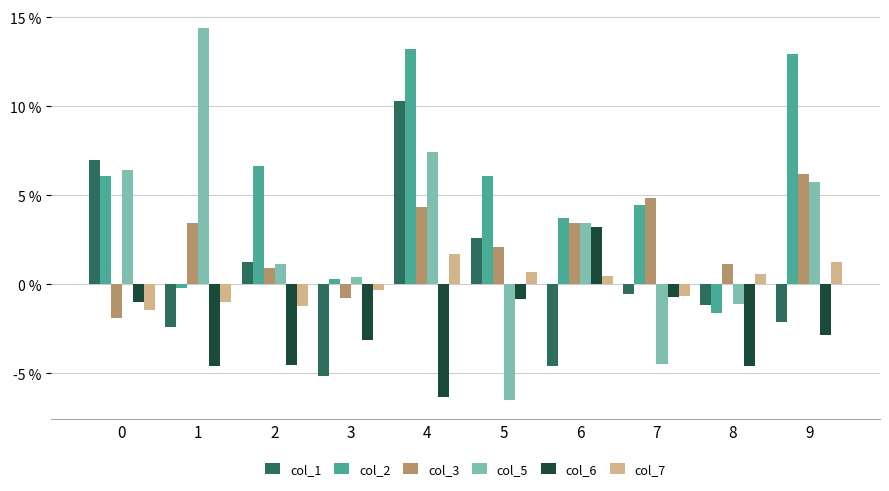

The value of col_3 at 1 is 0.0. True or false?

False